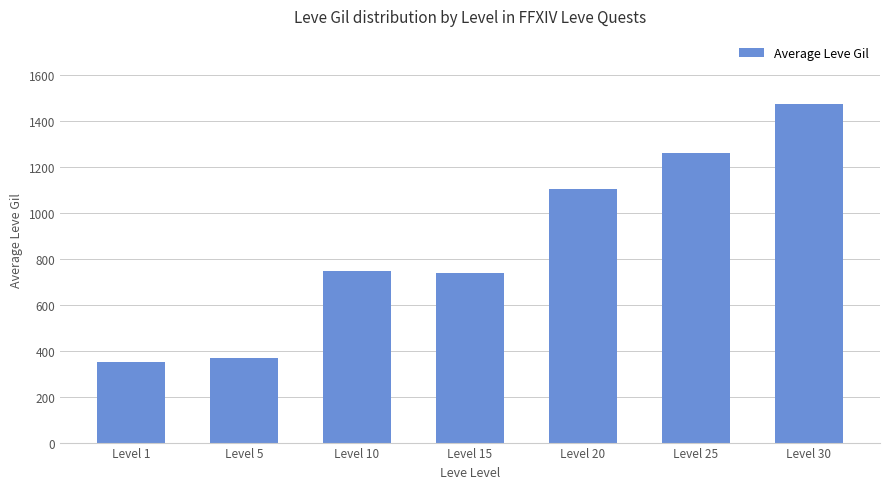

What is the ratio of the value at Level 30 to the value at Level 10?

2.0